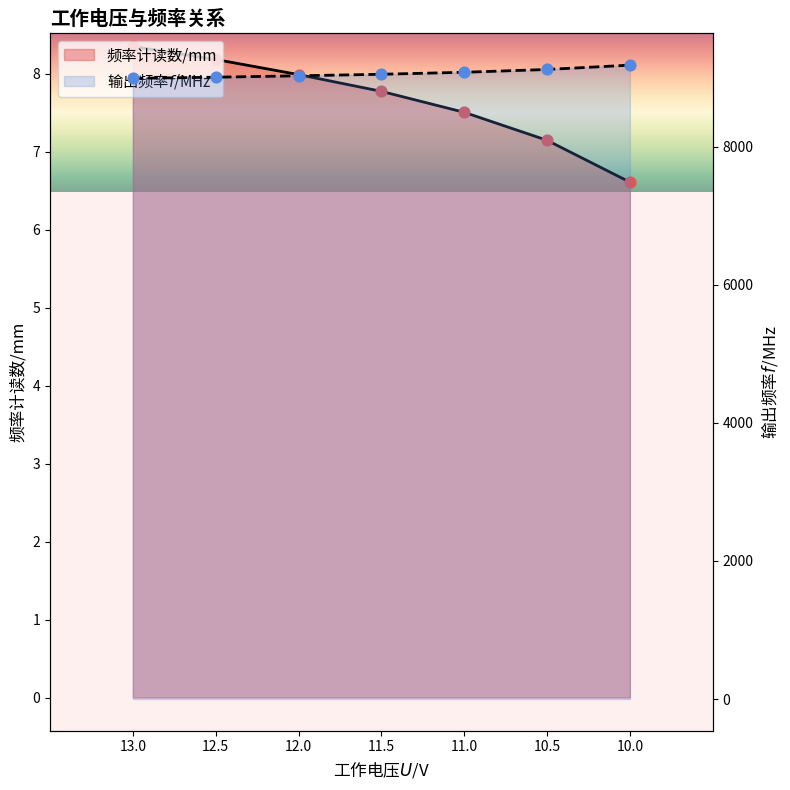

What is the total value across all series at 12?

9035.5